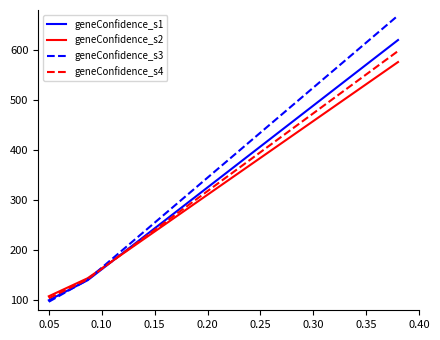

What is the highest value of the geneConfidence_s2 series?

576